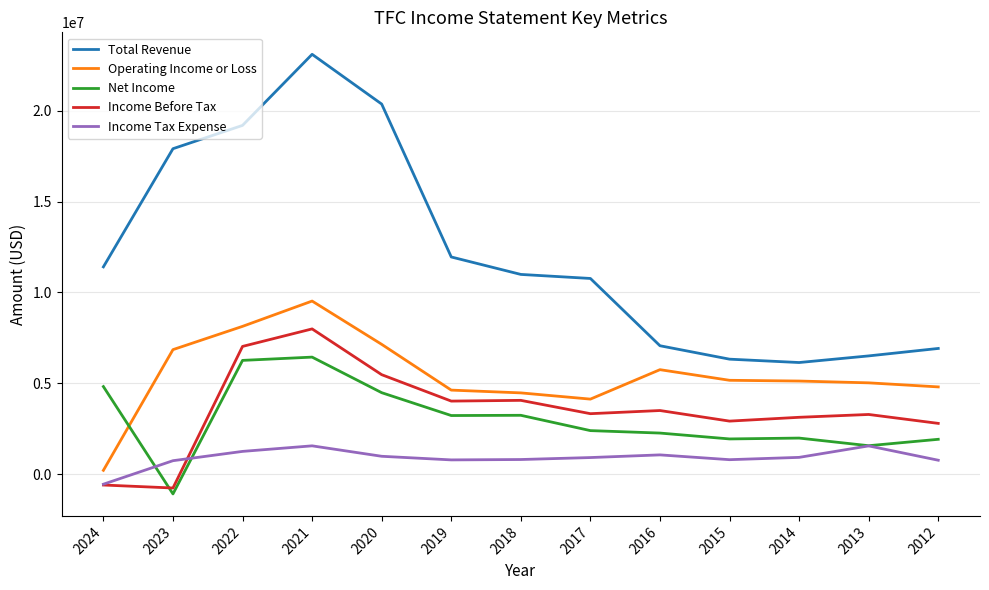

List the series in order of their peak value, lowest first.

Income Tax Expense, Net Income, Income Before Tax, Operating Income or Loss, Total Revenue